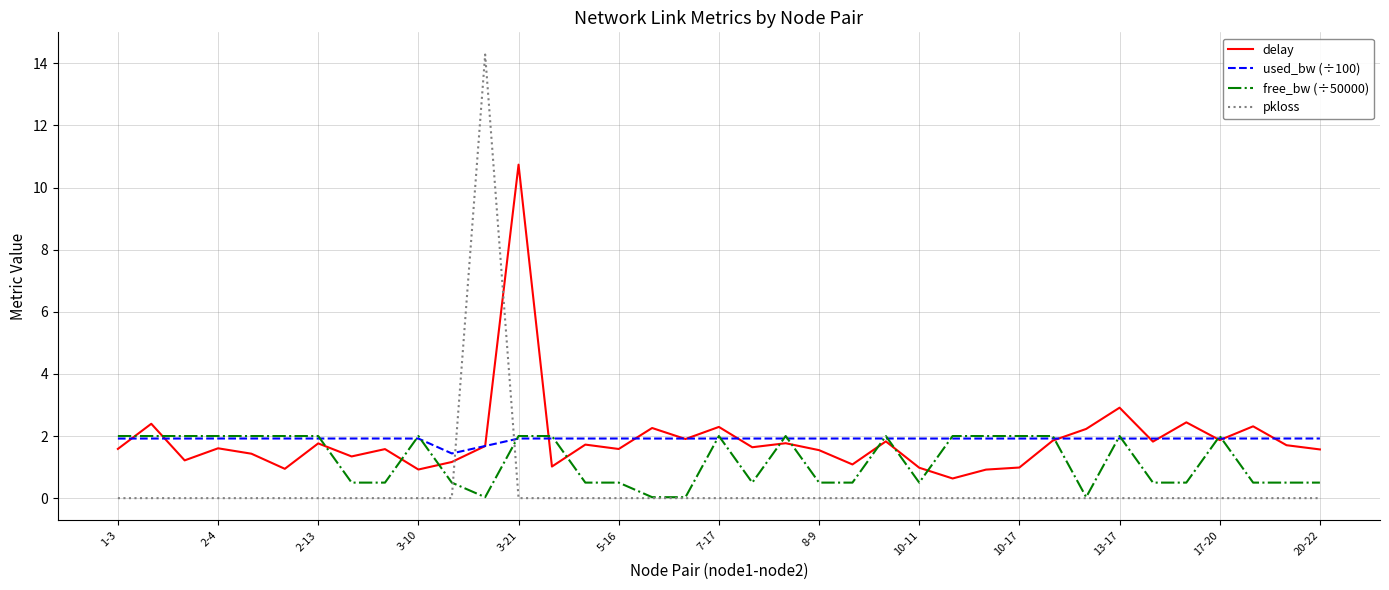

Count the number of categories in the chart.

37